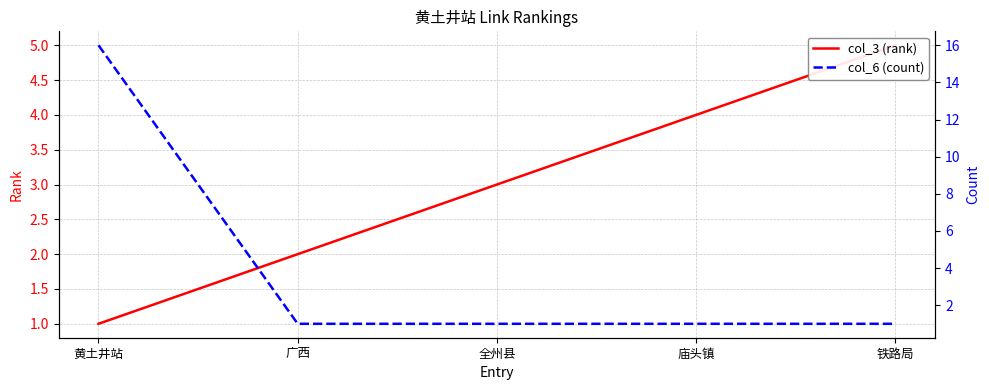

What is the total value across all series at 广西?

3